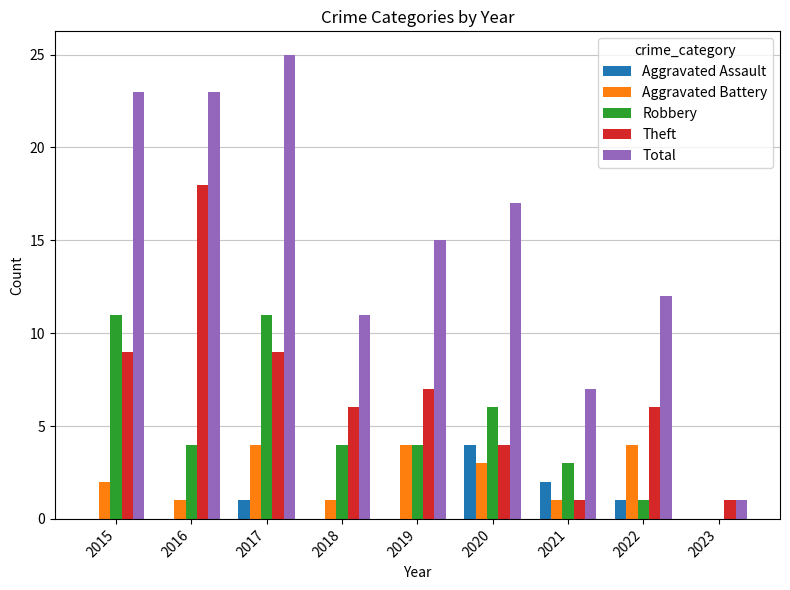

What is the total value across all series at 2015?

45